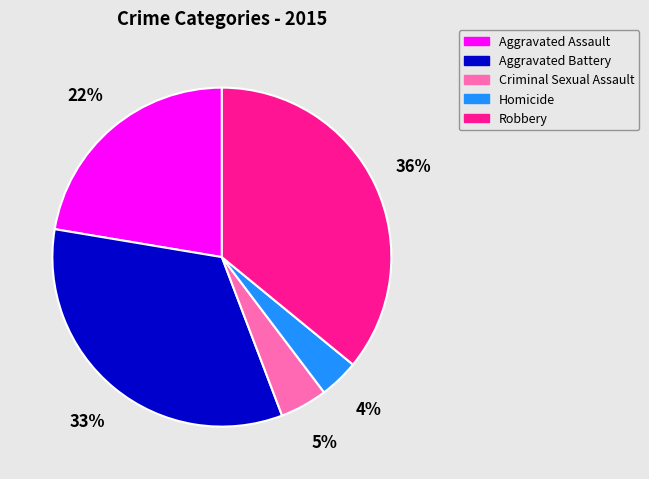

The Aggravated Battery slice represents 33% of the pie. True or false?

True